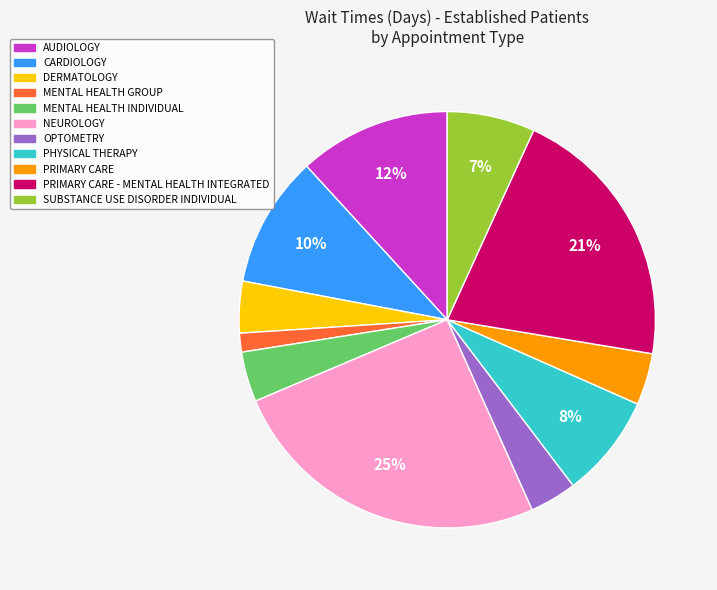

How many segments does this pie chart have?

11